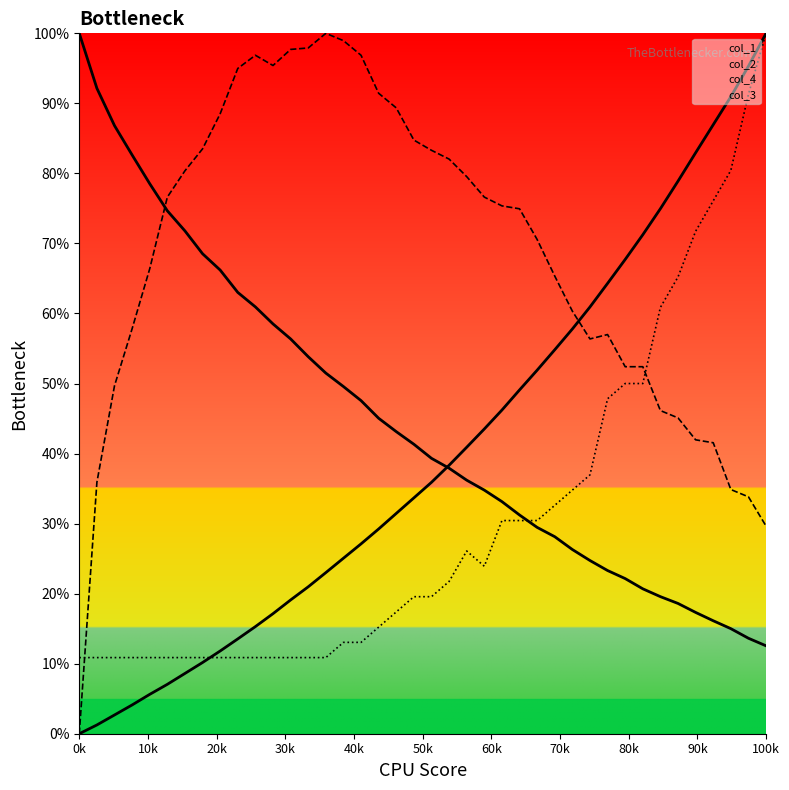

What are all the series names shown in the legend?

col_1, col_2, col_4, col_3